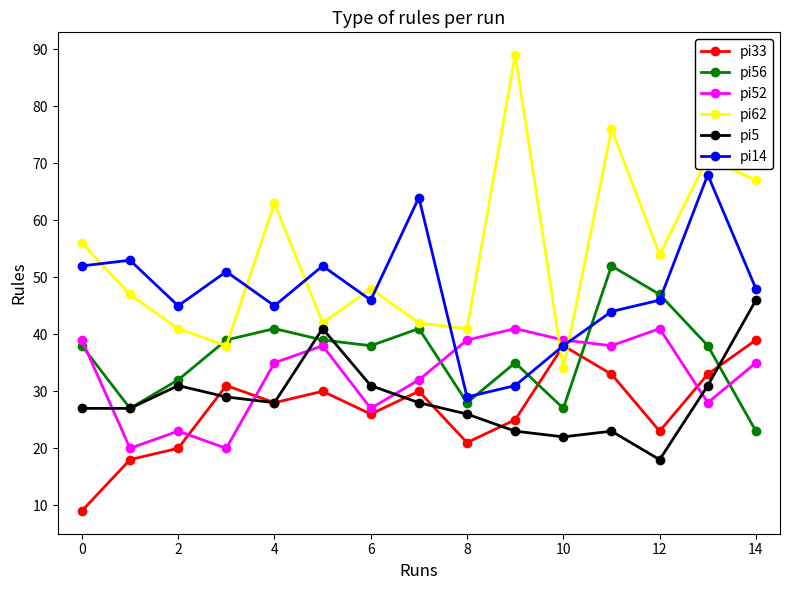

Which series has the widest spread of values?

pi62